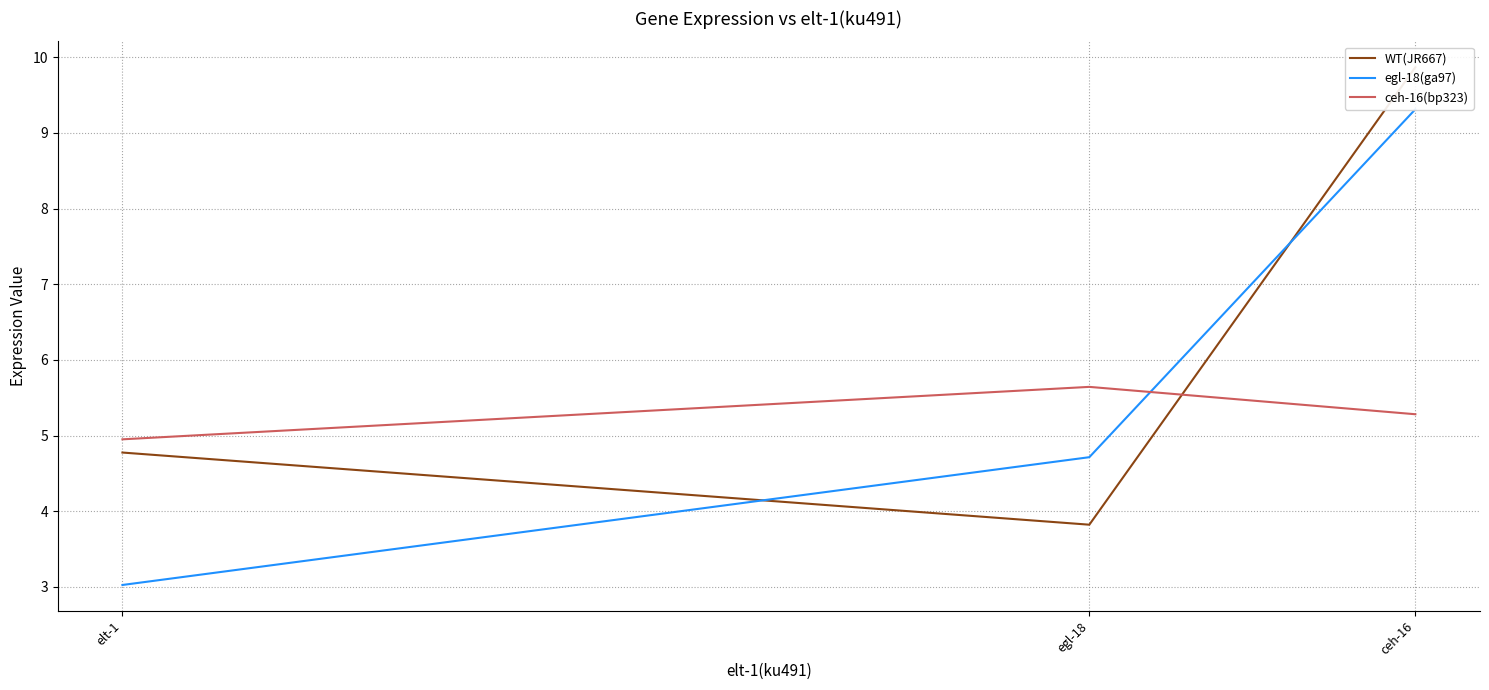

Is this an area chart (filled region under the line)?

No